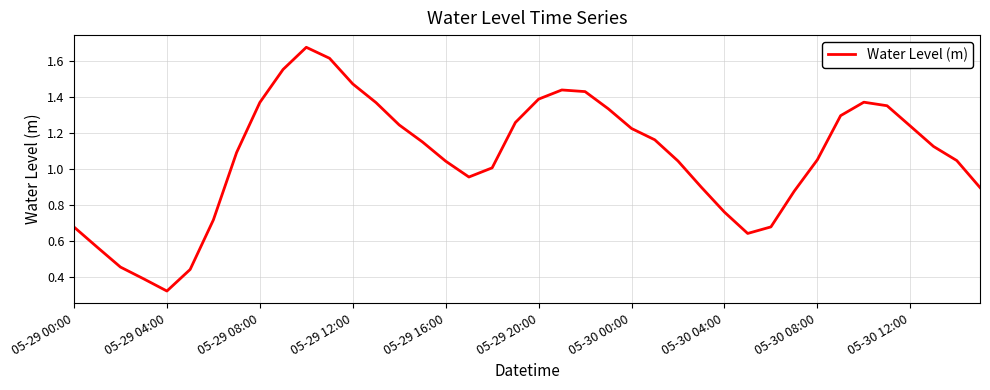

How many distinct data groups are displayed?

1